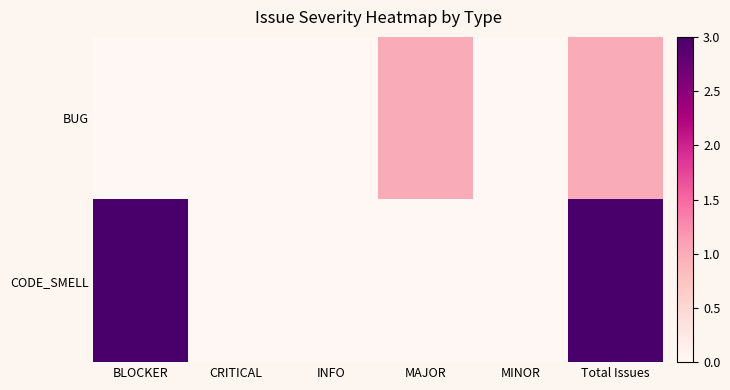

Which series has the largest total across all categories?

CODE_SMELL